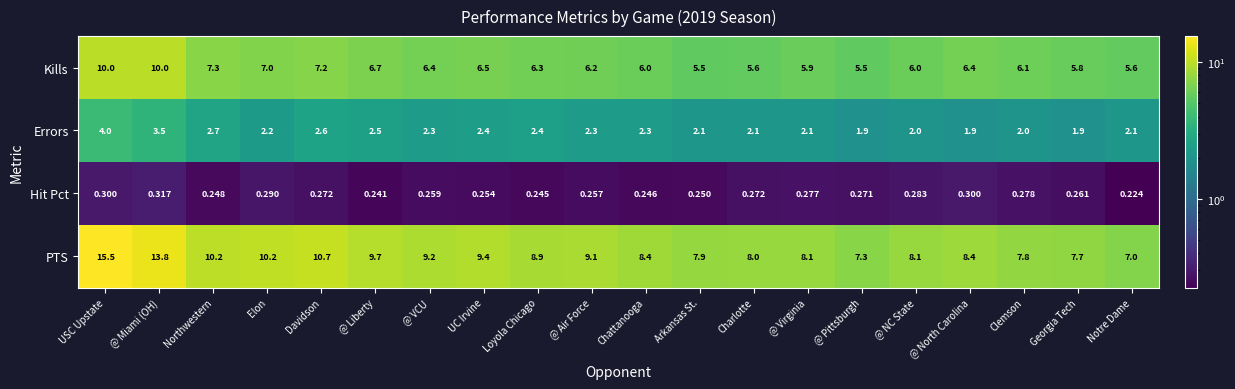

Rank the series by their average value, from highest to lowest.

PTS, Kills, Errors, Hit Pct